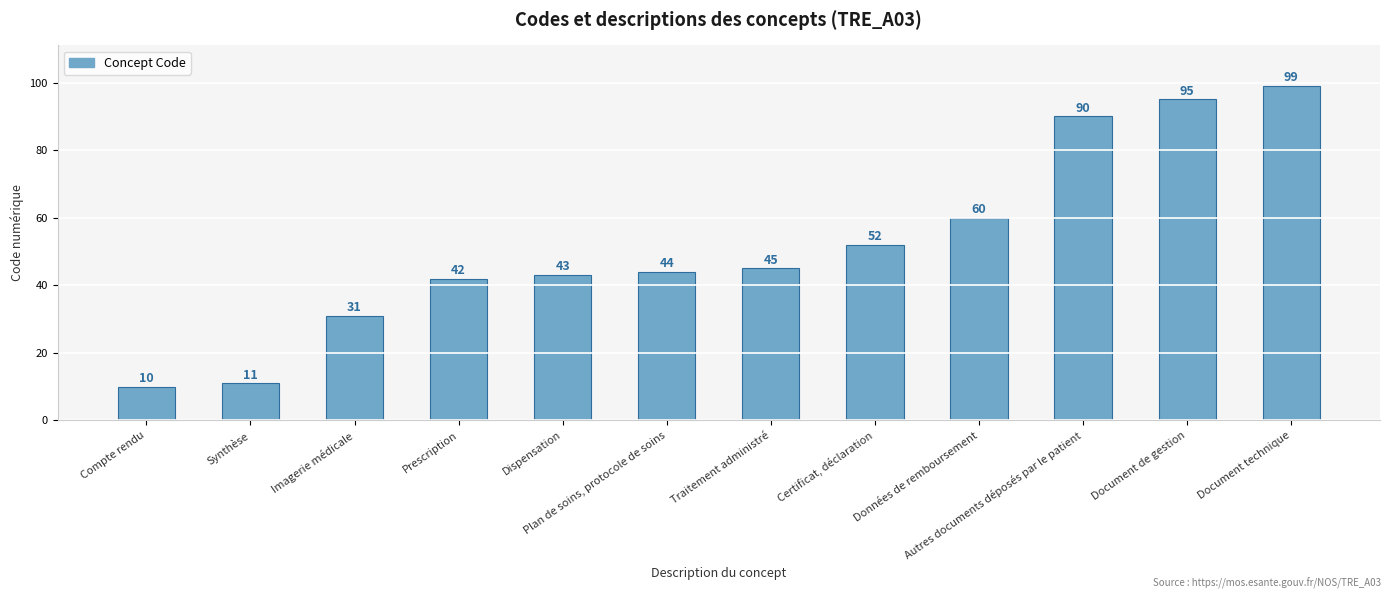

The chart shows a value of 44 at Plan de soins, protocole de soins. True or false?

True